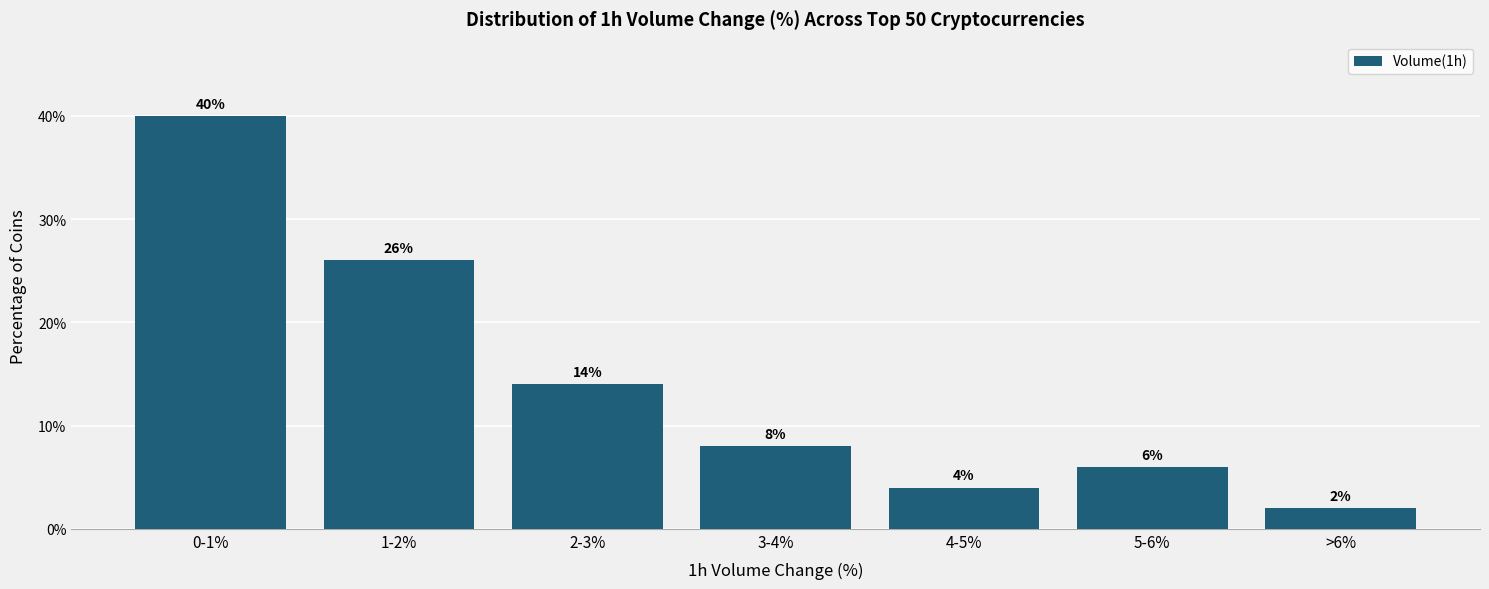

Reading left to right, extract all data points from this chart.

0-1%=40.0	1-2%=26.0	2-3%=14.0	3-4%=8.0	4-5%=4.0	5-6%=6.0	>6%=2.0